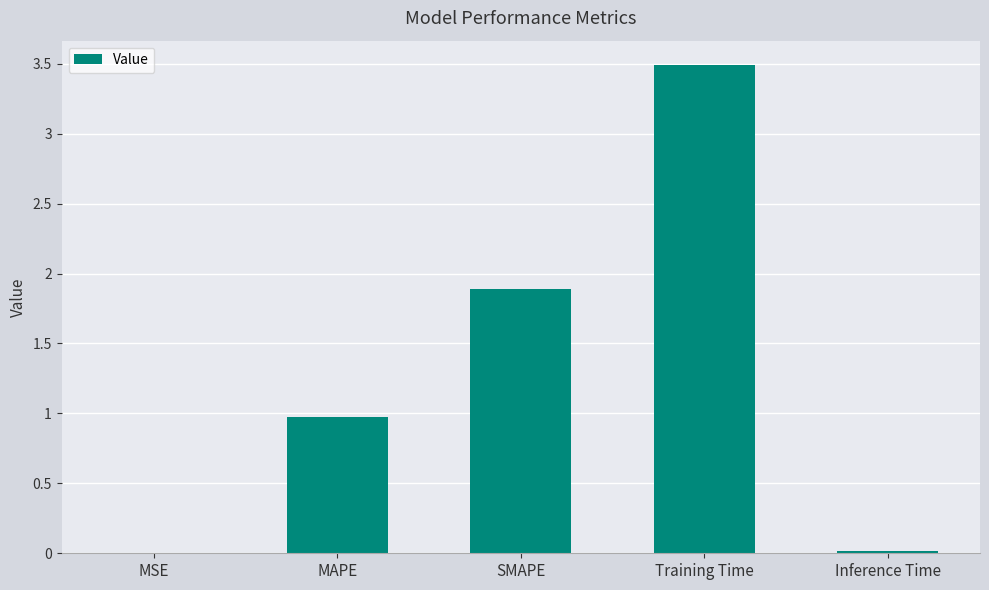

How many series are shown in this chart?

1